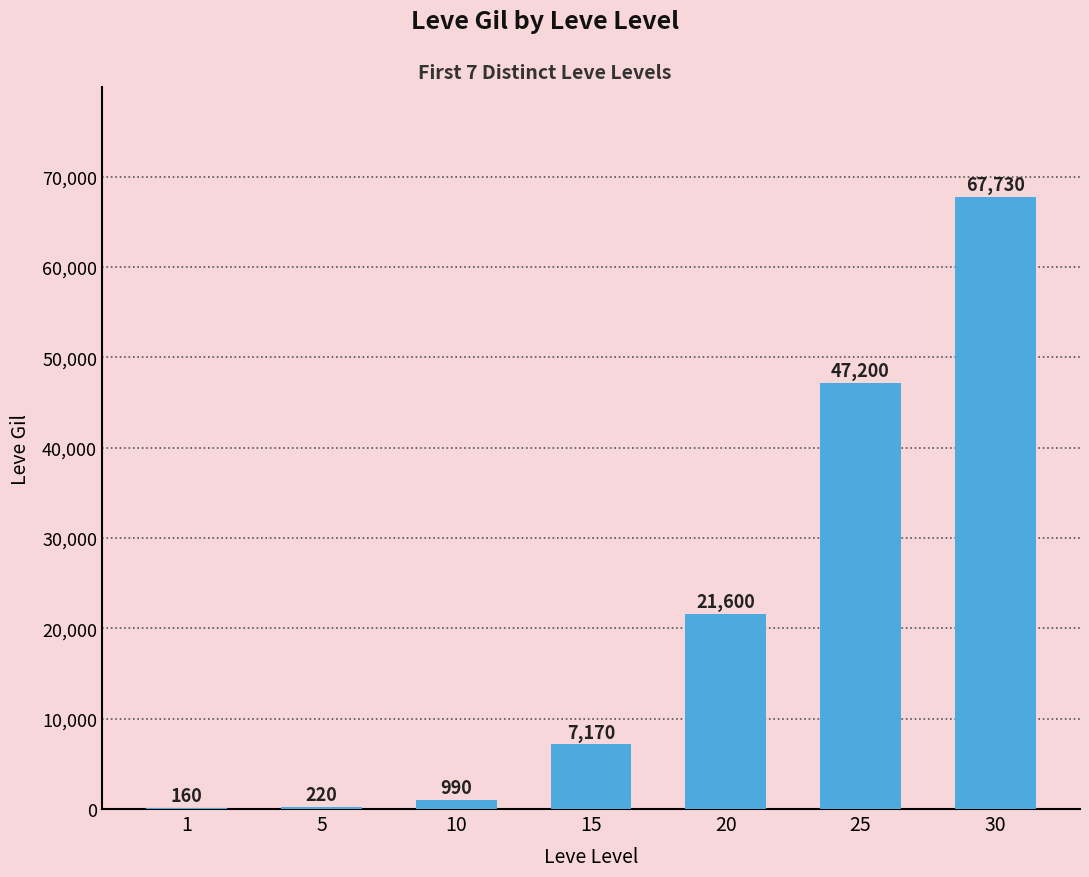

What is the sum of the values at 30 and 5?

67950